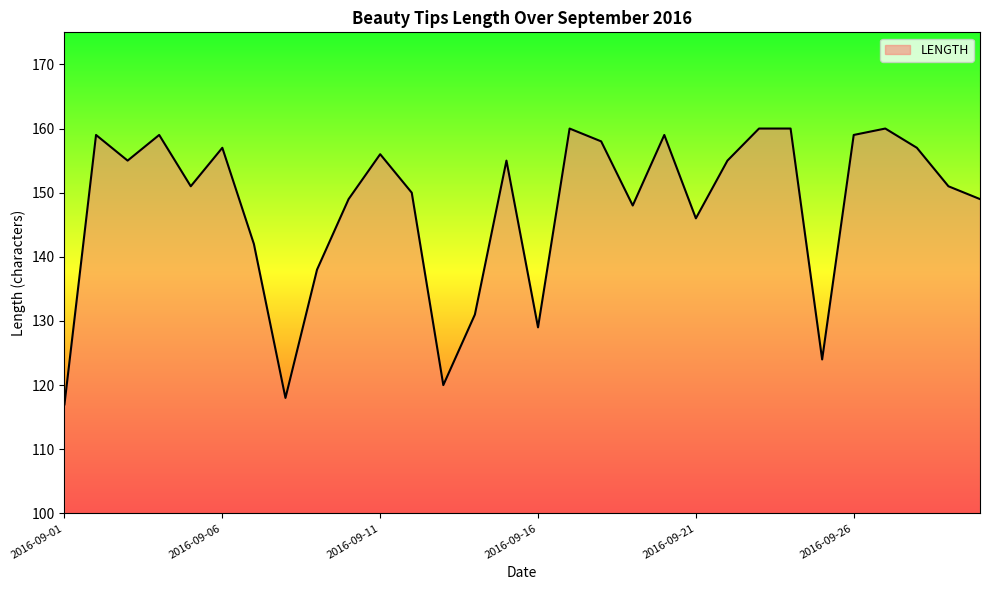

What is the maximum value shown in the chart?

160